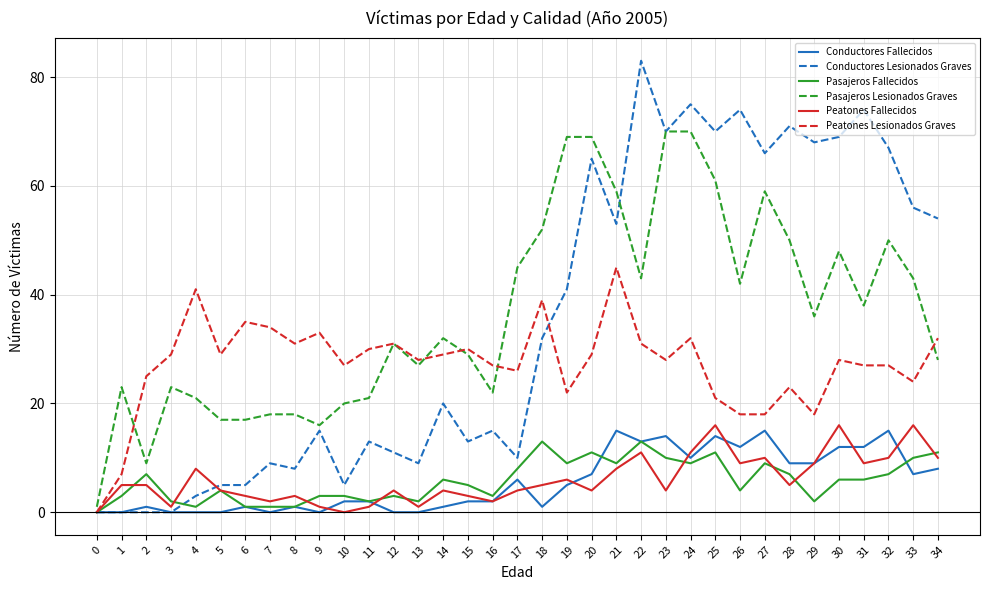

At which label is Pasajeros Lesionados Graves closest to 35?

29